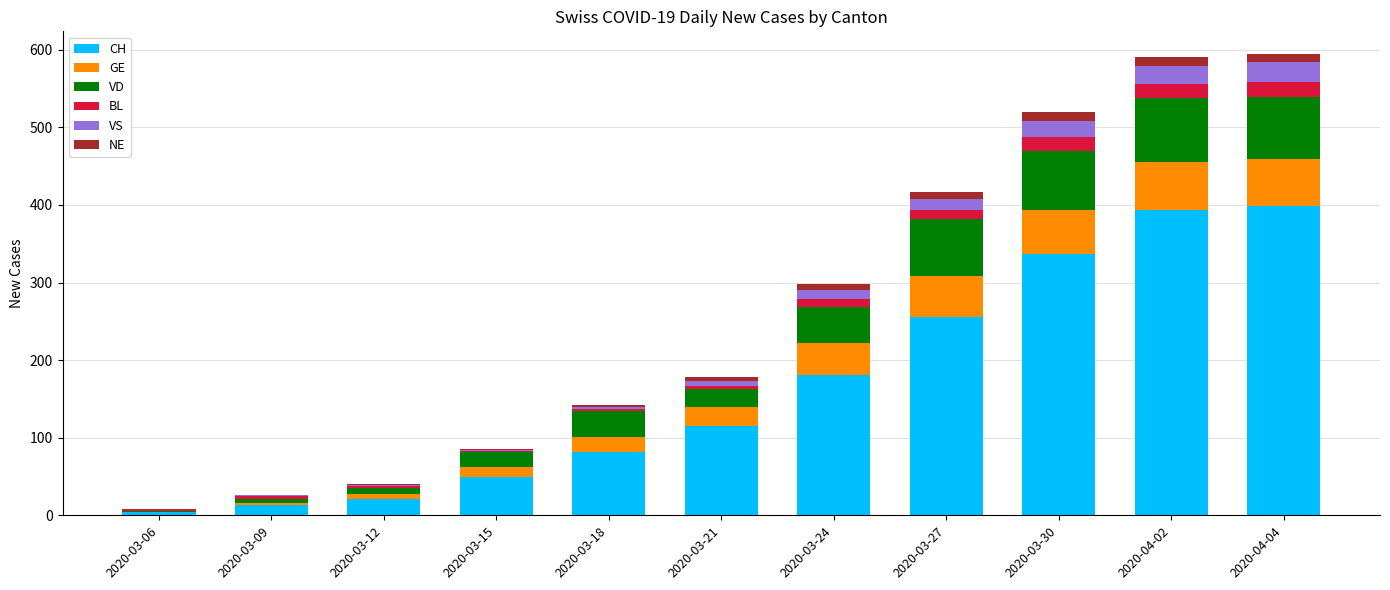

Is it true that CH equals 166 at 2020-03-21?

False